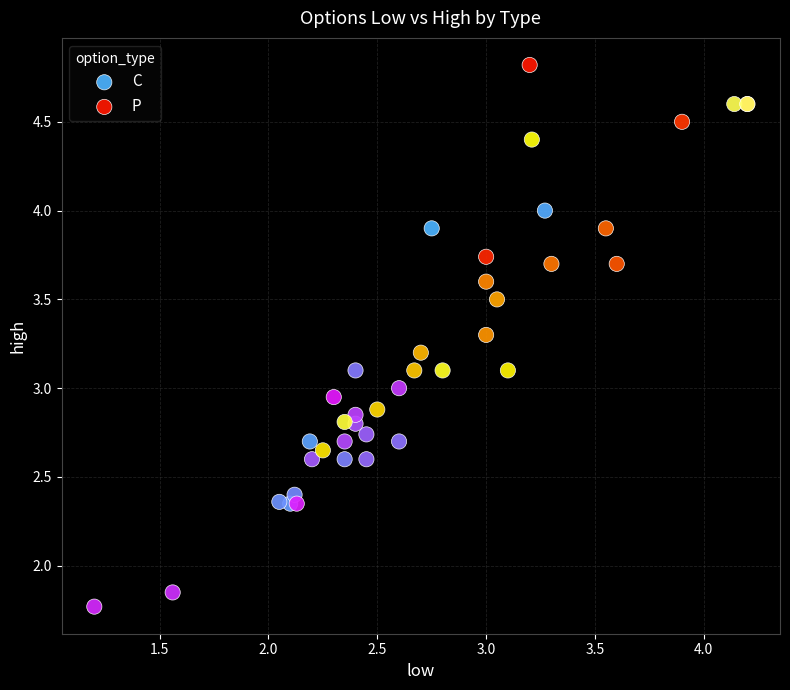

Which series contains the highest Y value?

P